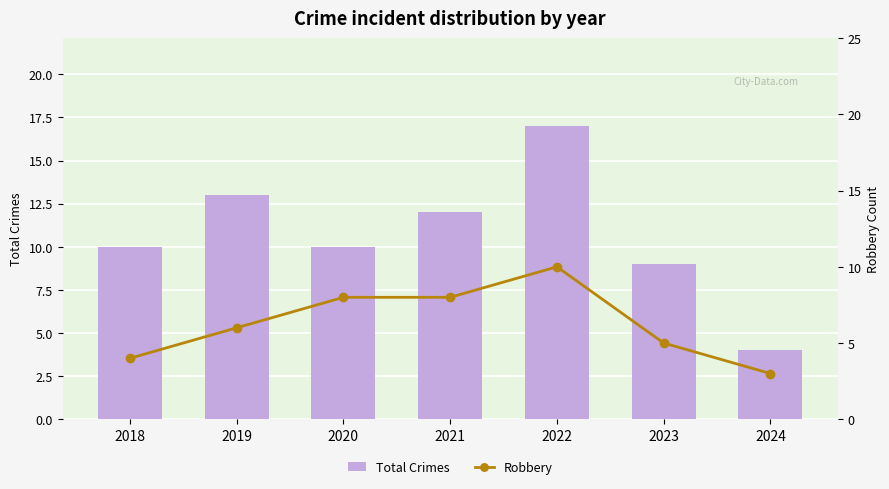

At how many categories does at least one series exceed 3?

7